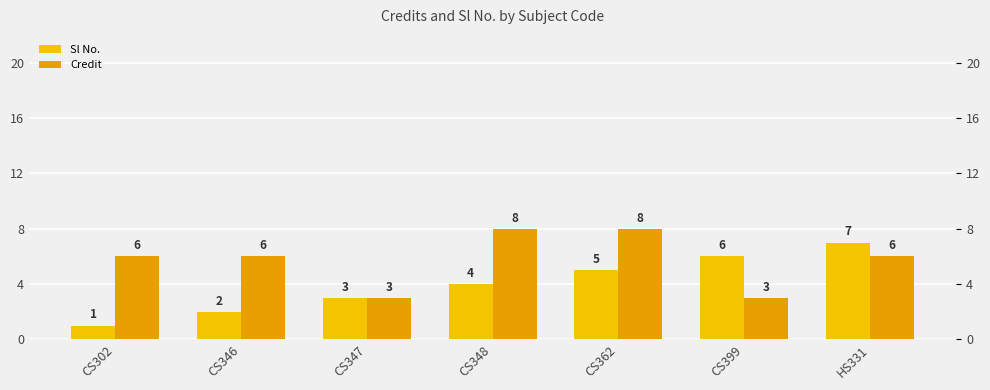

Which has a higher value, CS346 or CS399?

CS399